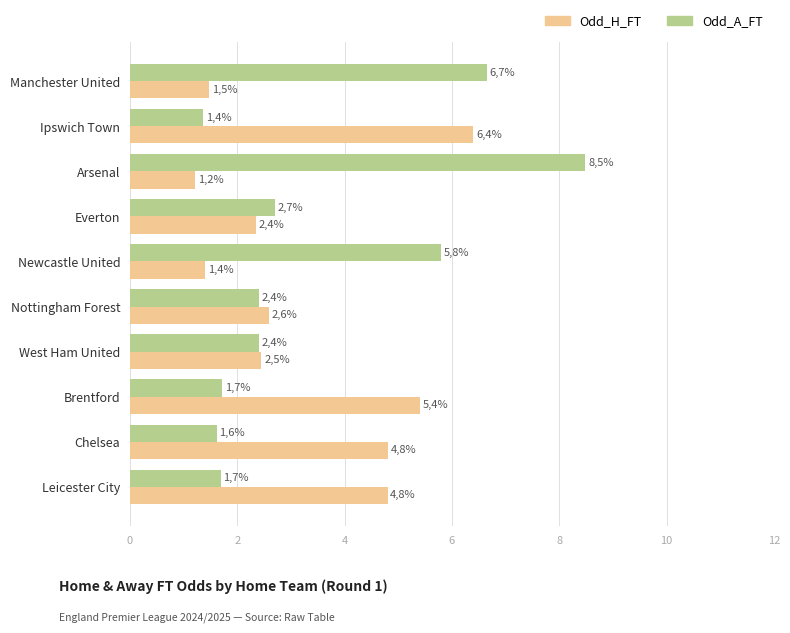

What are all the series names shown in the legend?

Odd_H_FT, Odd_A_FT